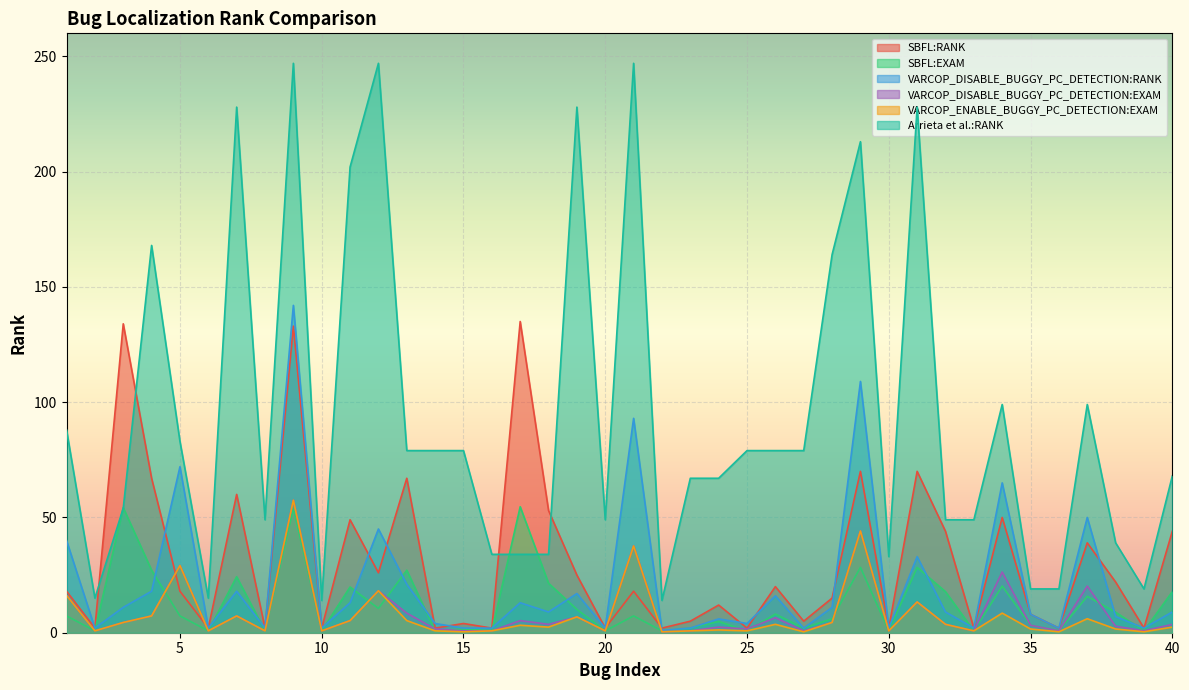

Which series has the widest spread of values?

Arrieta et al.:RANK